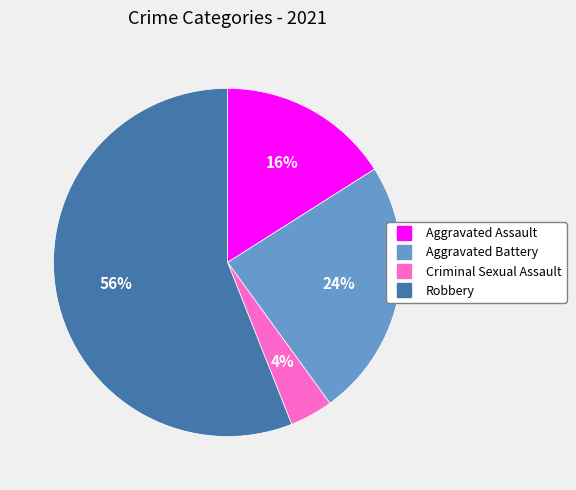

Is the sum of Robbery and Criminal Sexual Assault greater than half?

Yes